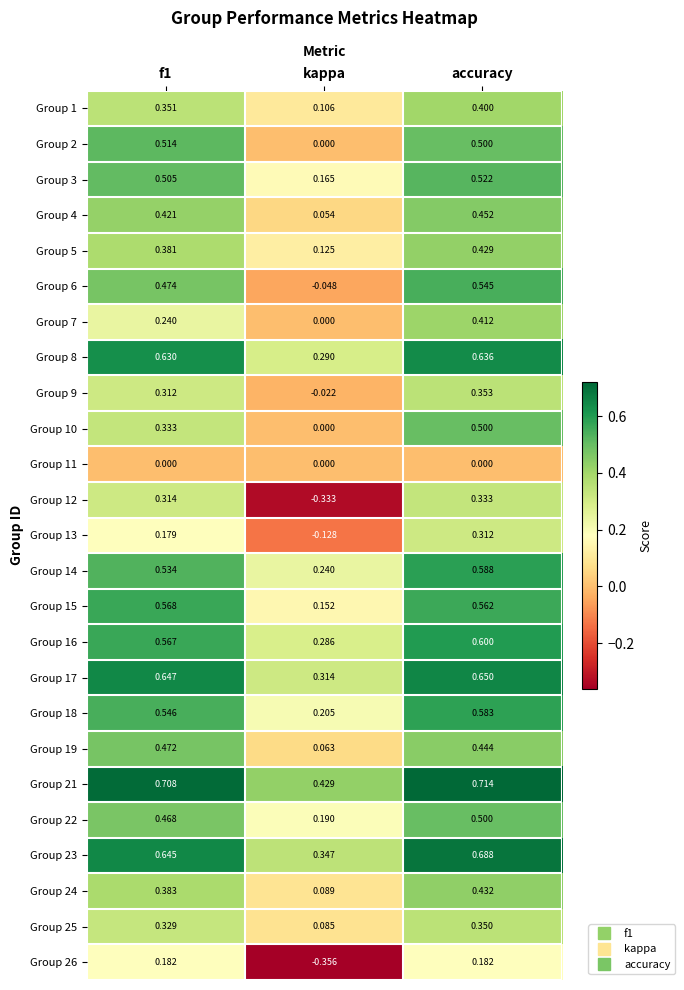

At which category is the sum across all series the highest?

accuracy